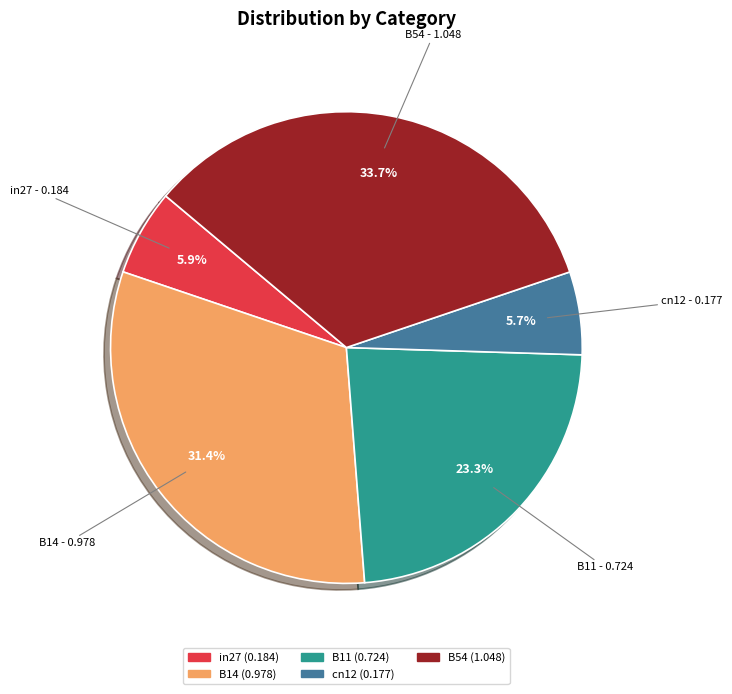

Does B11 account for over 50% of the chart?

No